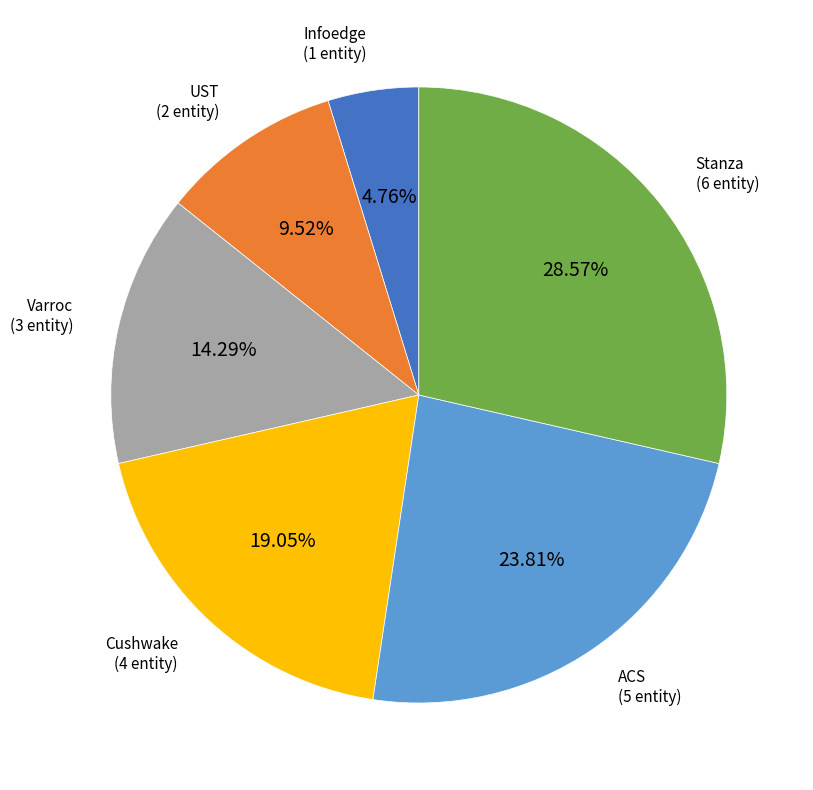

What is the ratio of the value at ACS to the value at Stanza?

0.8